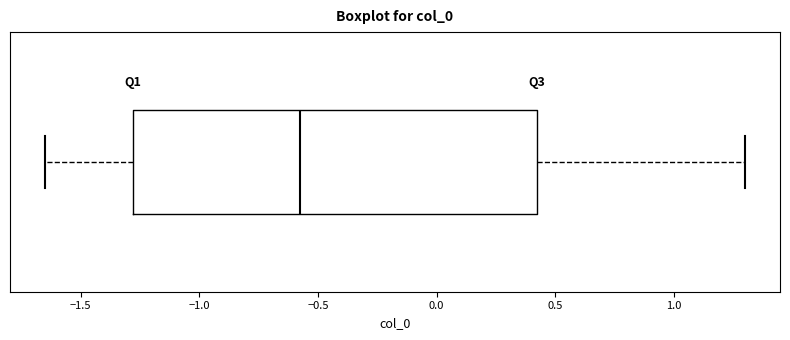

Transcribe this box plot: give where the median line is, the range the box spans, and where the two whiskers end, as read against the x-axis. The values are not printed on the chart, so give them approximately, as read against the axis.

median -0.55, box -1.30 to 0.40, whiskers -1.65 to 1.30